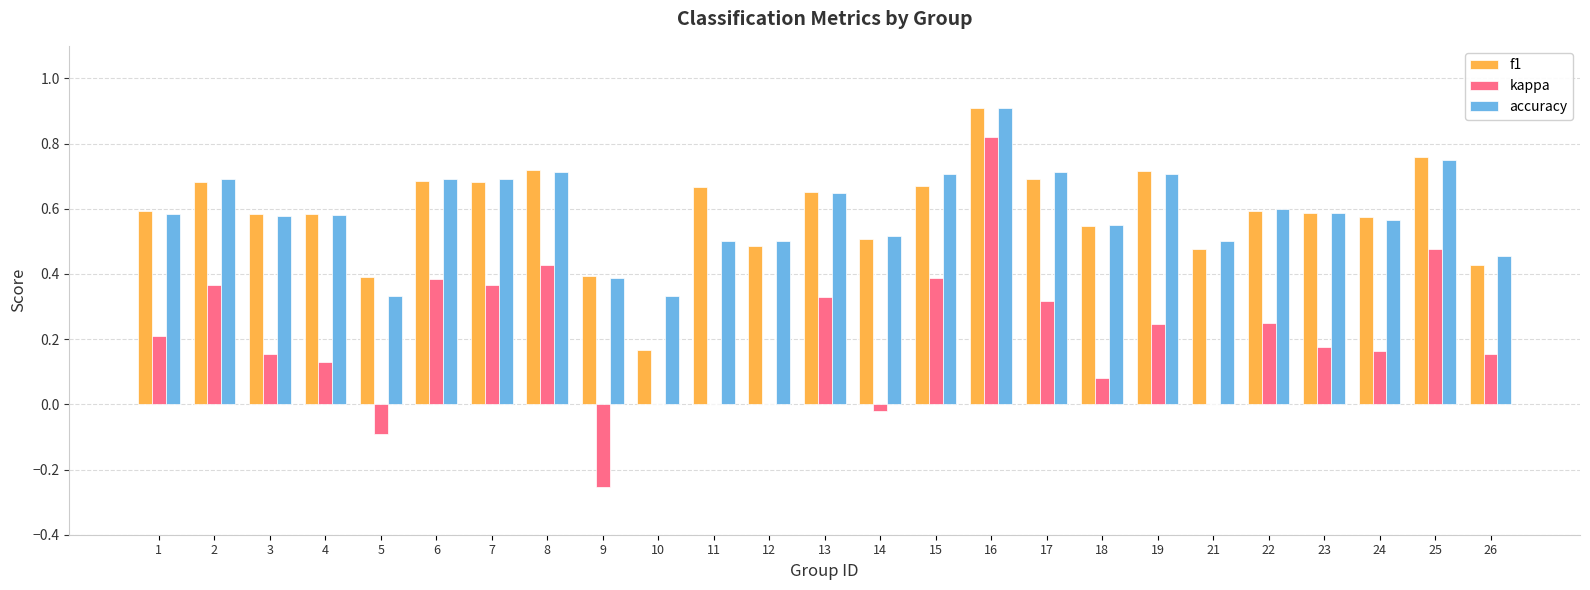

Is the value of kappa at 16 greater than the value of f1 at 7?

Yes